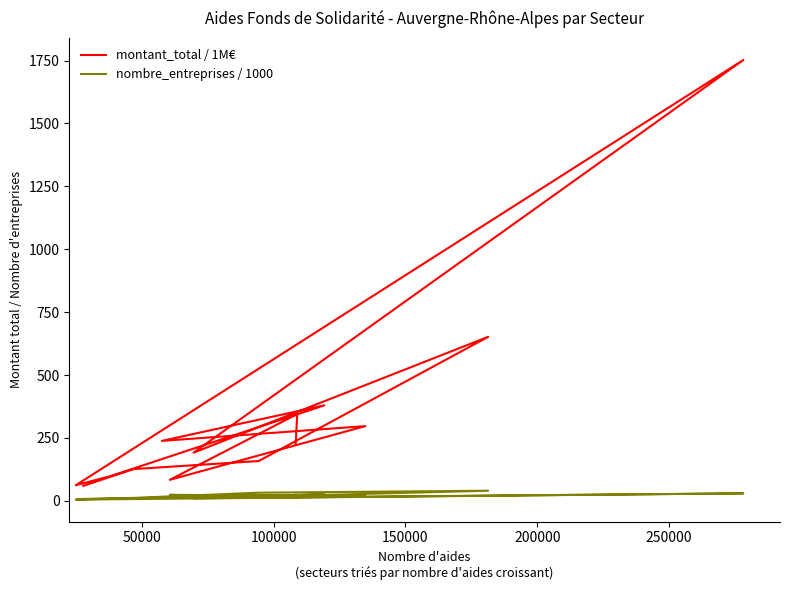

What is the total value across all series at 150000?

691.8